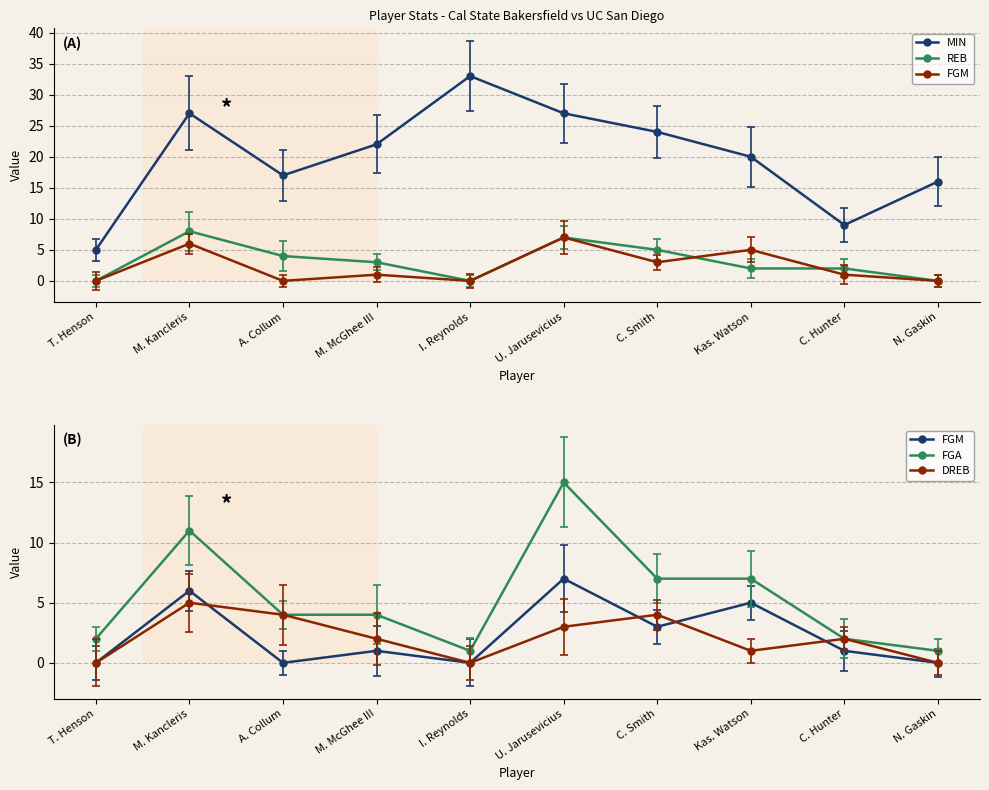

True or false: REB and DREB intersect in this chart.

False